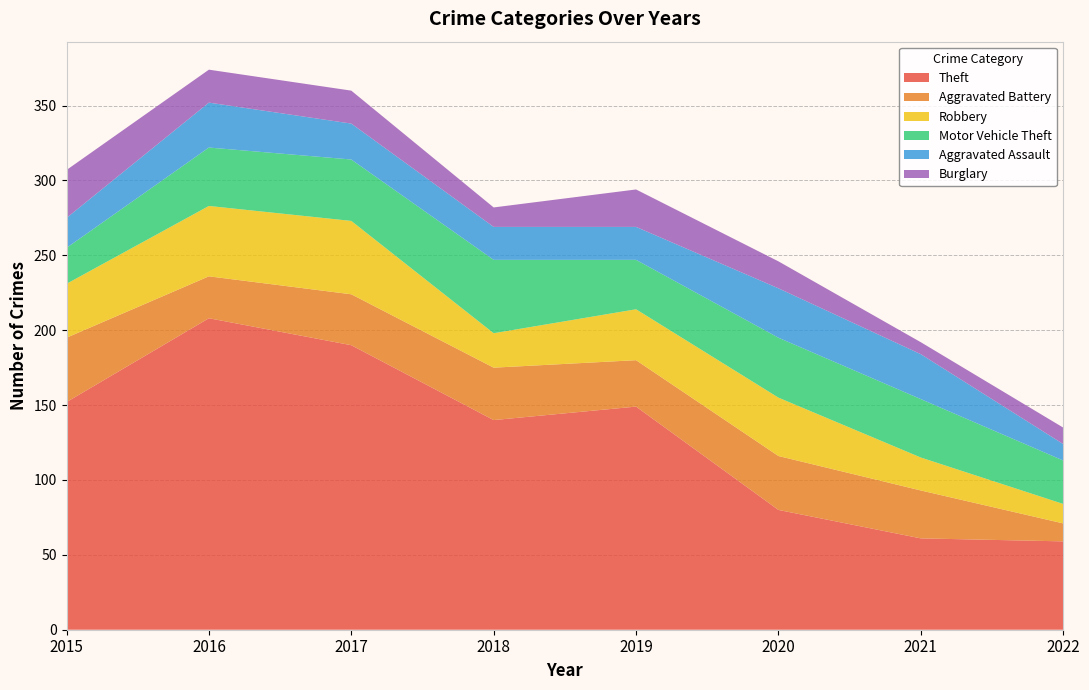

Reading left to right, what are all the values shown in this chart?

Theft: 2015=152	2016=208	2017=190	2018=140	2019=149	2020=80	2021=61	2022=59
Aggravated Battery: 2015=43	2016=28	2017=34	2018=35	2019=31	2020=36	2021=32	2022=12
Robbery: 2015=36	2016=47	2017=49	2018=23	2019=34	2020=39	2021=22	2022=13
Motor Vehicle Theft: 2015=24	2016=39	2017=41	2018=49	2019=33	2020=40	2021=39	2022=29
Aggravated Assault: 2015=20	2016=30	2017=24	2018=22	2019=22	2020=33	2021=30	2022=11
Burglary: 2015=32	2016=22	2017=22	2018=13	2019=25	2020=18	2021=8	2022=11